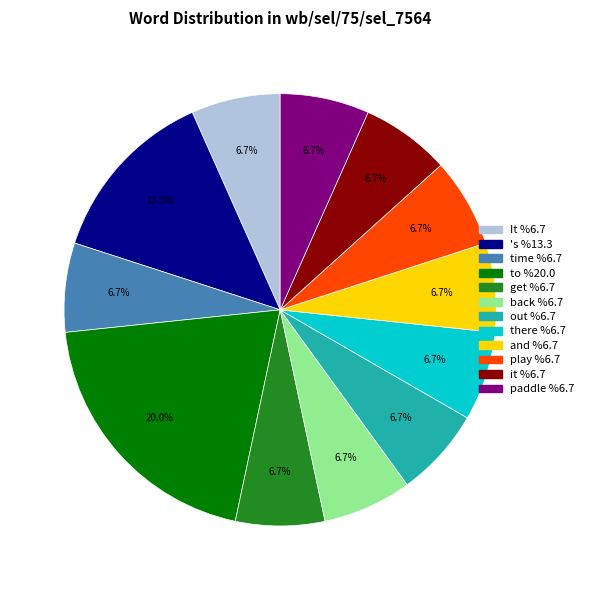

Is the sum of It and back greater than half?

No